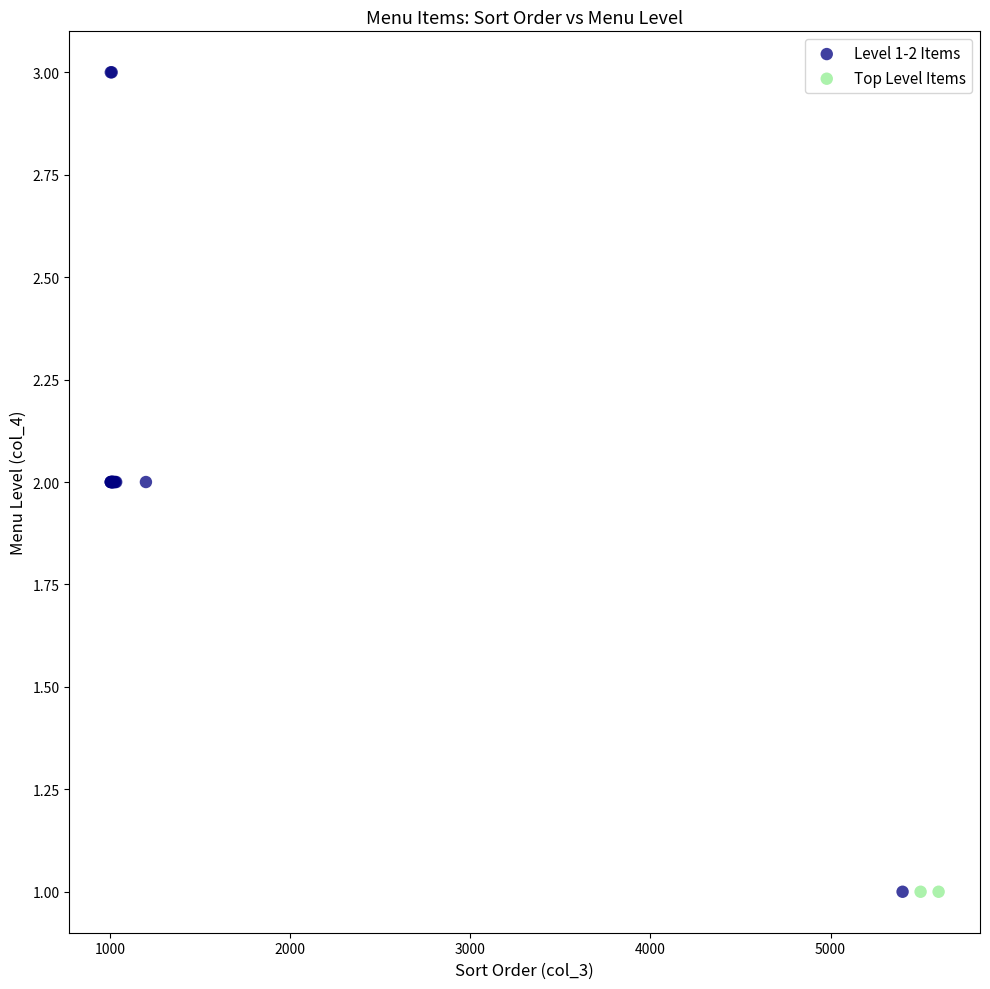

What are all the series names shown in the legend?

Level 1-2 Items, Top Level Items